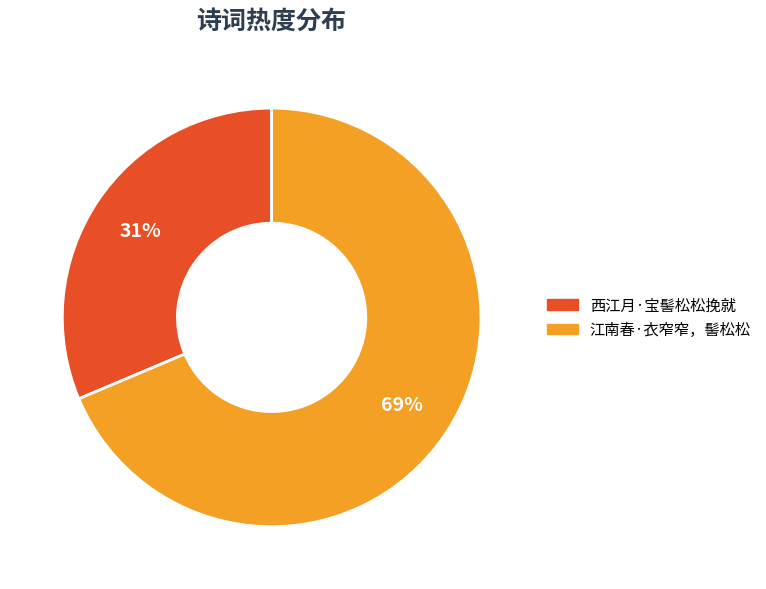

Count the number of slices in the pie.

2